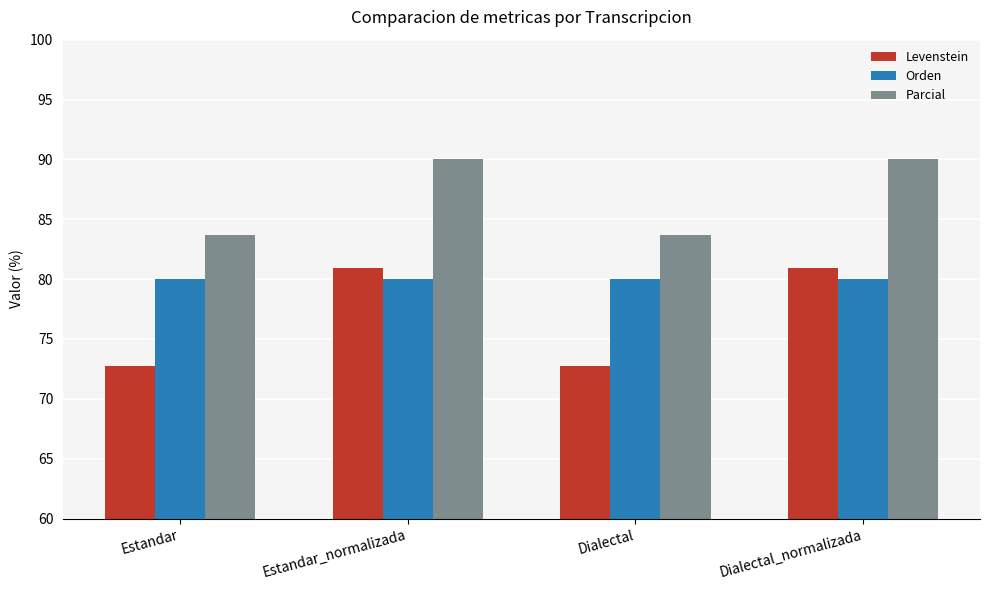

True or false: Orden has a value of 80.0 at Estandar.

True